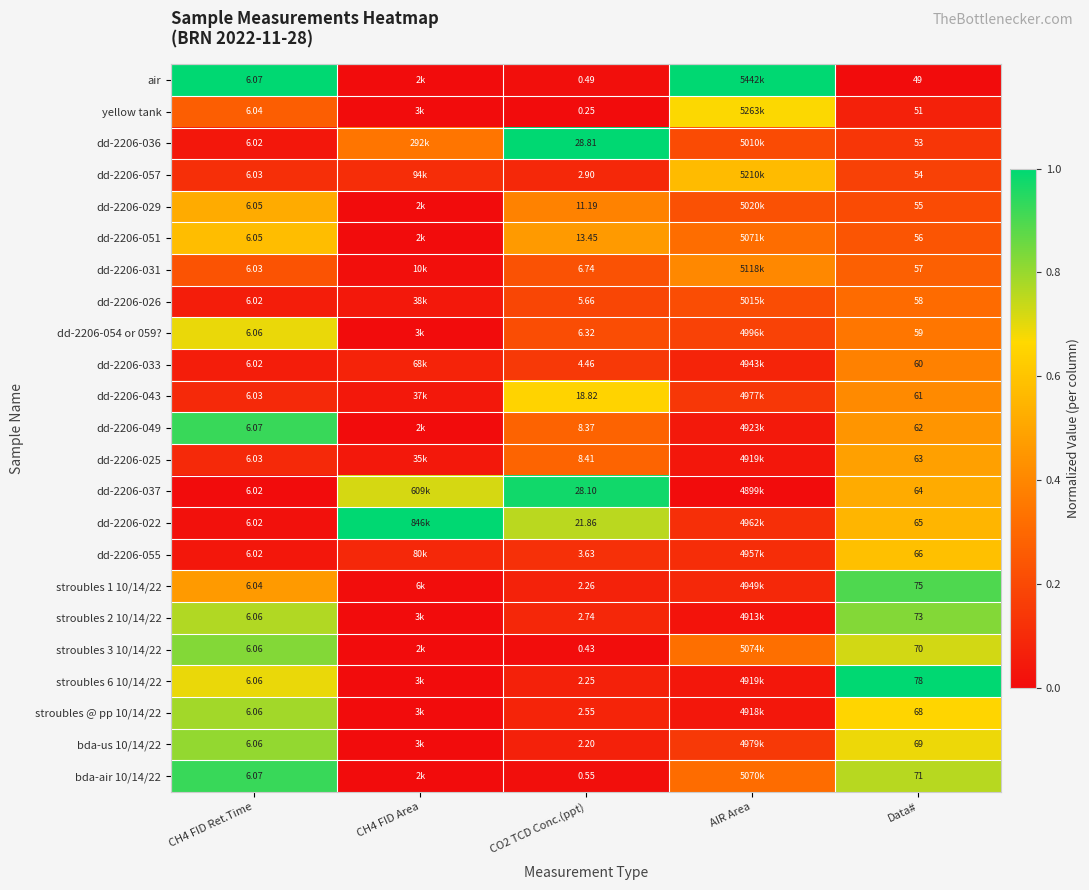

Is the value of dd-2206-026 at CO2 TCD Conc.(ppt) greater than the value of stroubles 6 10/14/22 at CH4 FID Ret.Time?

No